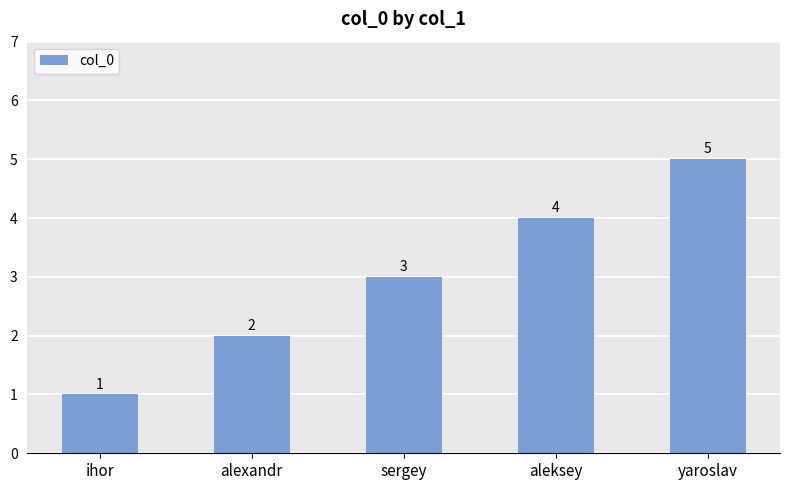

What position from the right is sergey?

3